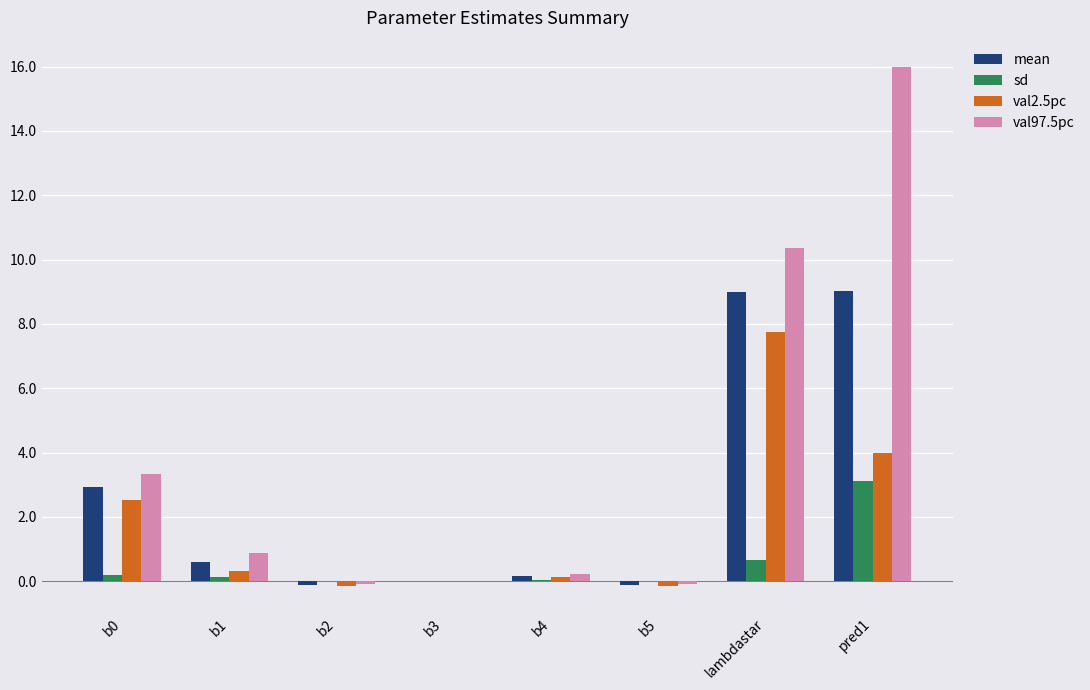

Is it true that val97.5pc equals 10.4 at lambdastar?

True